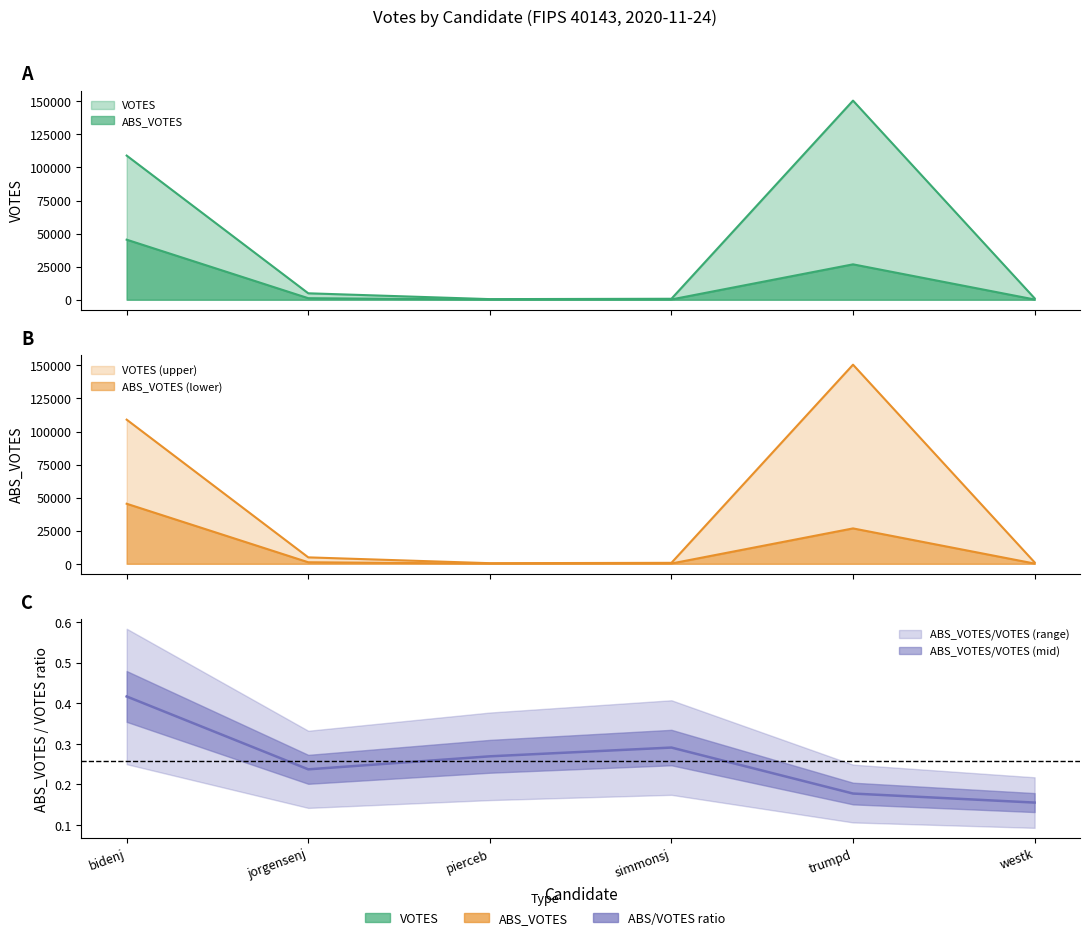

In abs_votes, how many points are higher than both neighbors (excluding endpoints)?

1